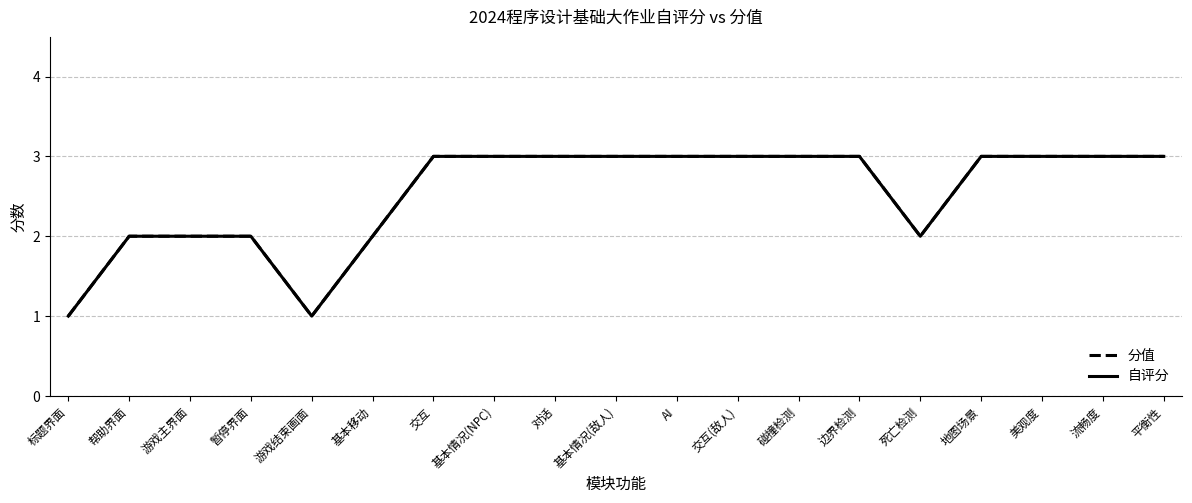

Between 基本情况(敌人) and 边界检测, which is larger?

基本情况(敌人)